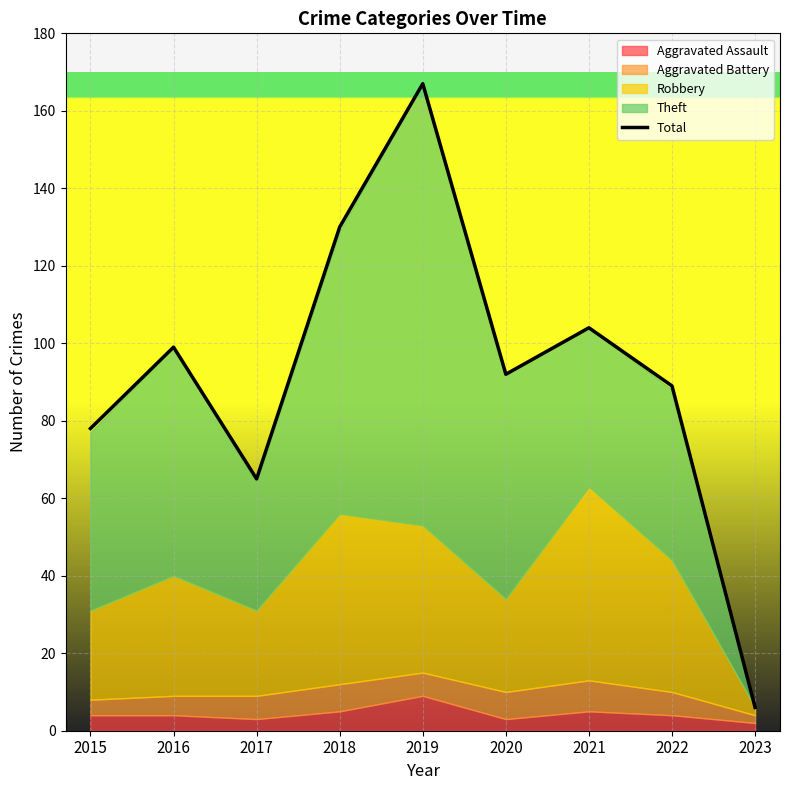

What is the change in value from 2021 to 2023?

-98